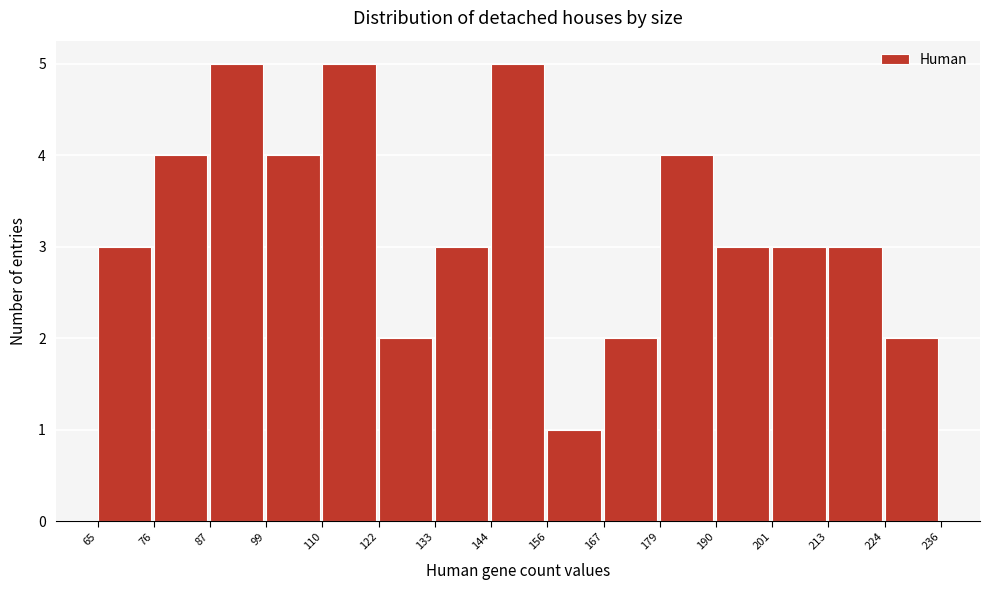

How tall is the bar that spans 190 to 201 on the x-axis? The values are not printed on the chart, so give them approximately, as read against the axis.

3